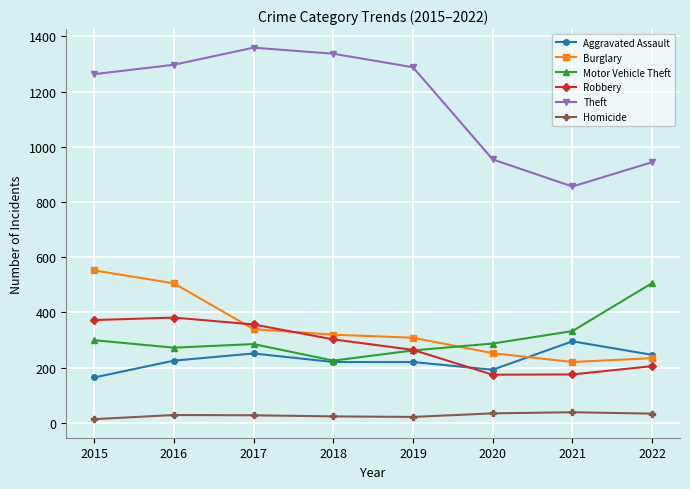

What is the difference between the second highest and minimum values in the Theft series?

481